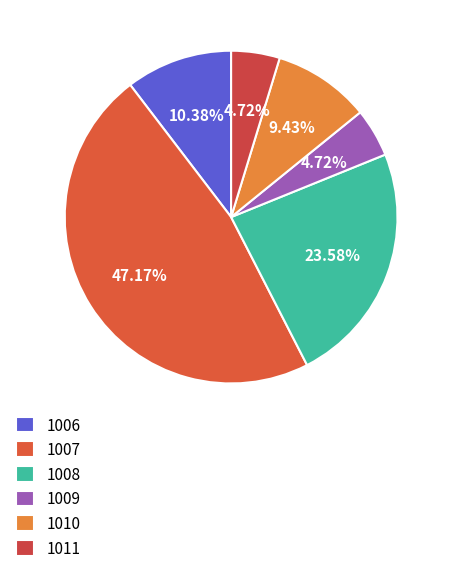

To the nearest percent, what is the difference between the 1010 and 1011 slice percentages?

5%